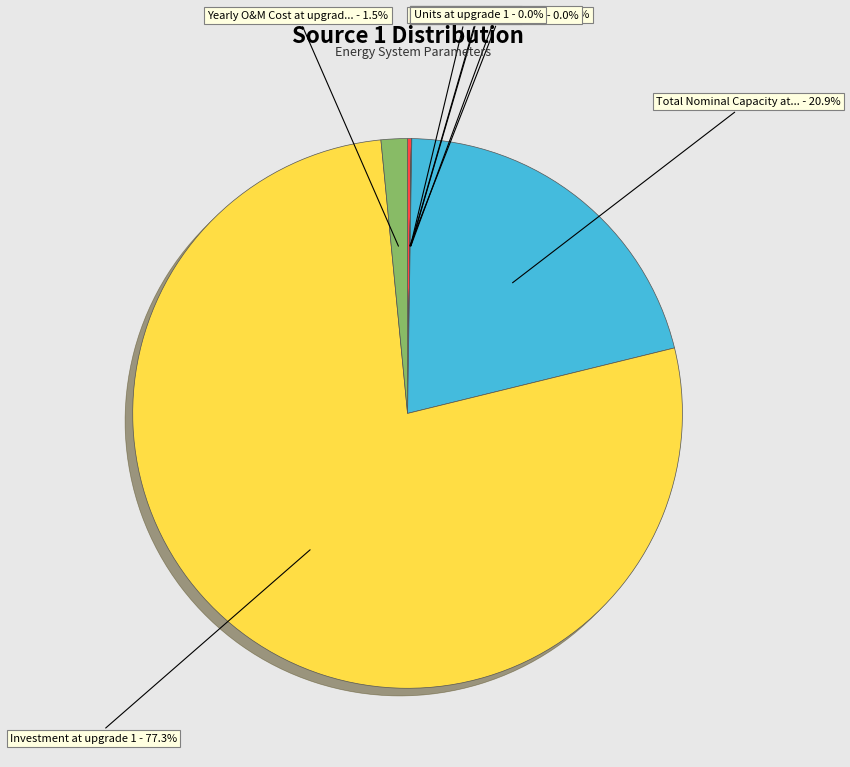

Does any single category account for the majority?

Yes